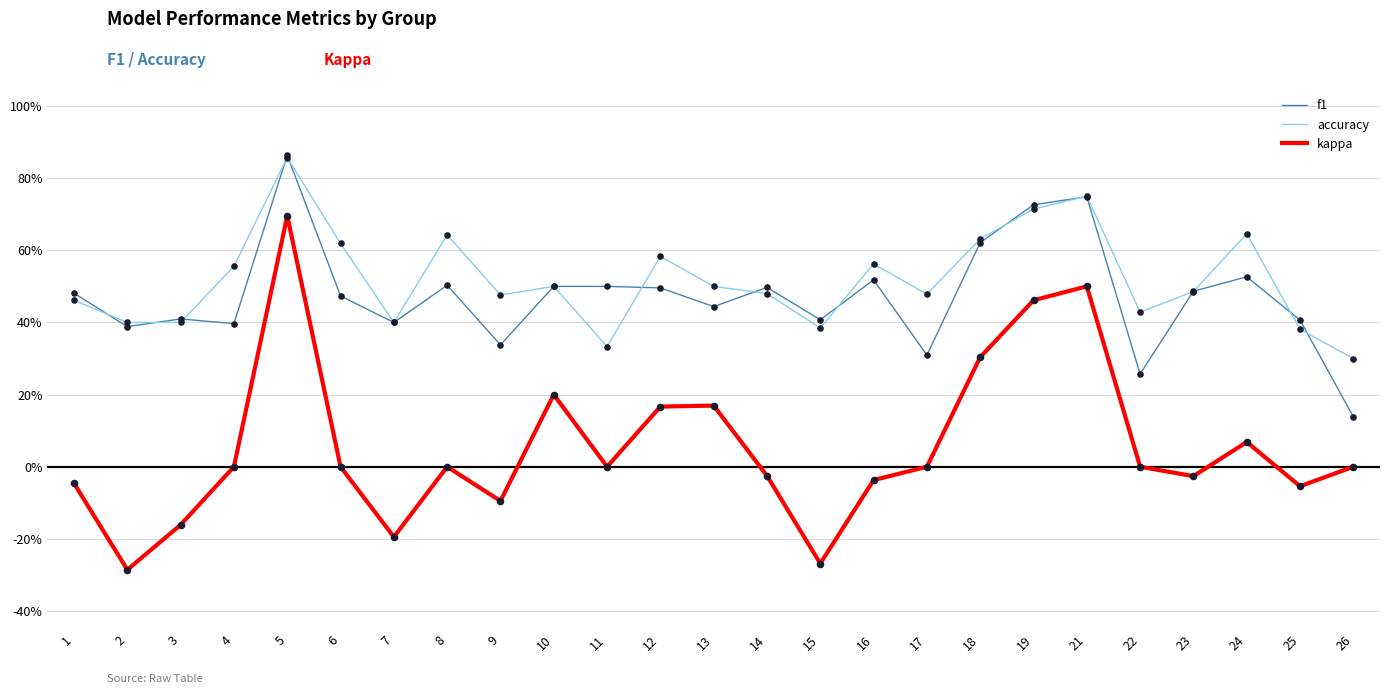

Which series has the largest total across all categories?

accuracy